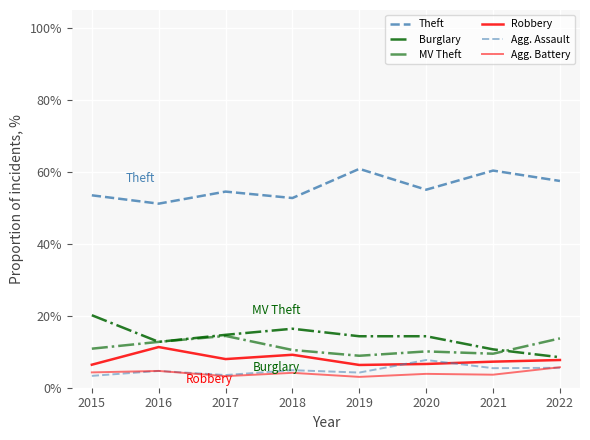

How many times do Burglary and MV Theft cross each other?

1